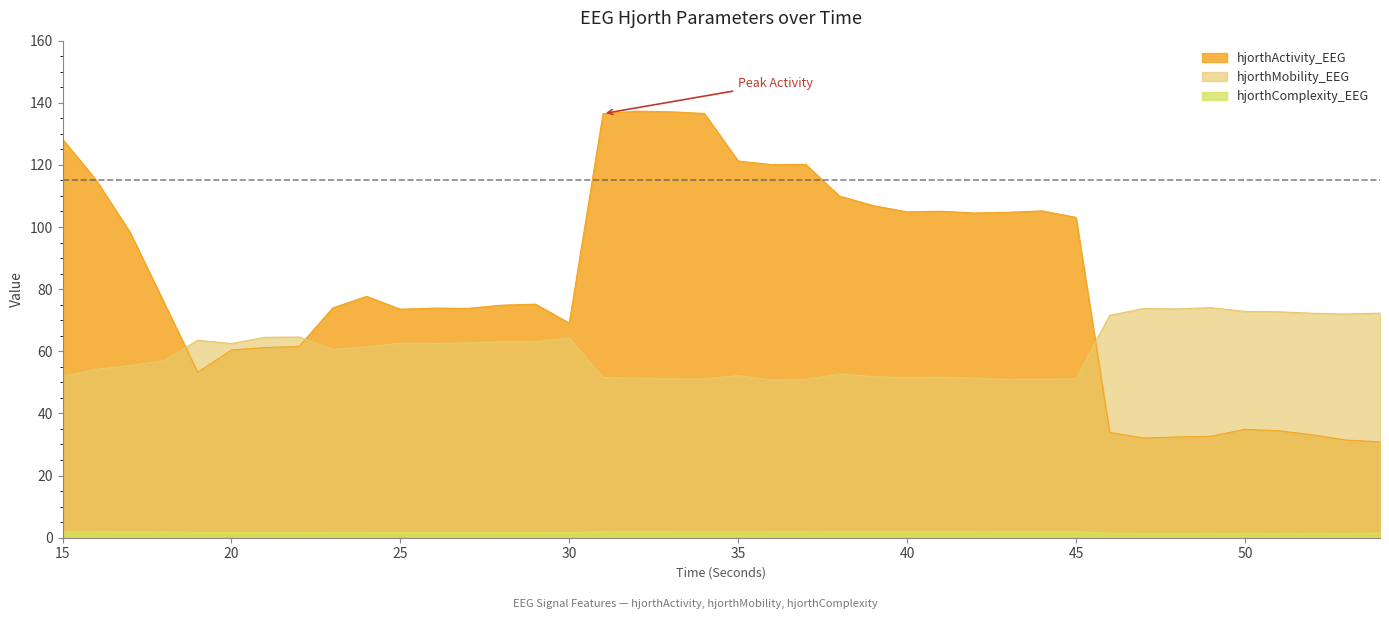

How many lines are shown in the chart?

3